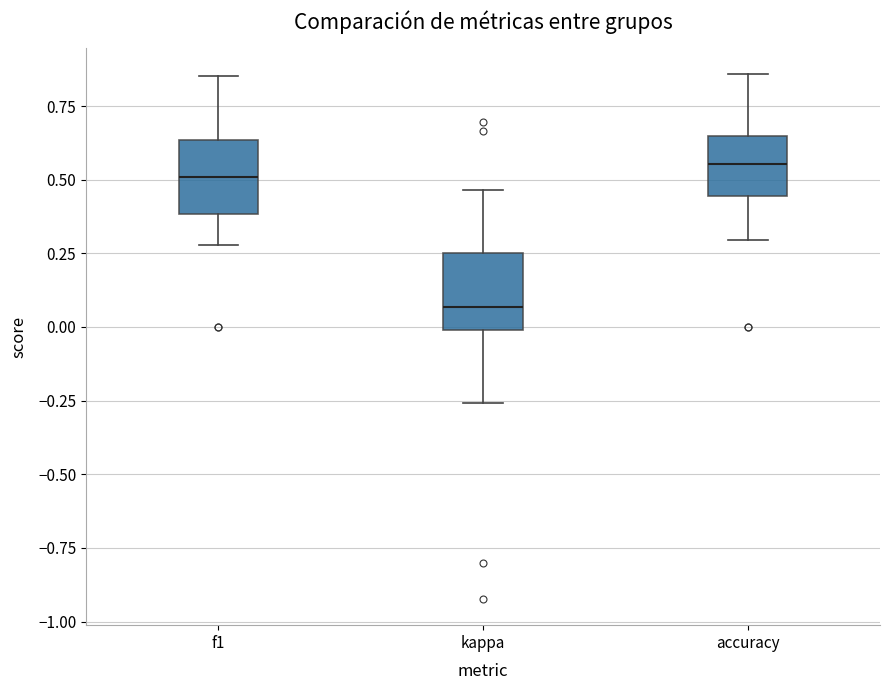

Reading left to right, read every box against the y-axis: the position of its median line, the range the box covers, and the ends of its whiskers. The values are not printed on the chart, so give them approximately, as read against the axis.

f1: median 0.50, box 0.40 to 0.65, whiskers 0.30 to 0.85
kappa: median 0.05, box 0.00 to 0.25, whiskers -0.25 to 0.45
accuracy: median 0.55, box 0.45 to 0.65, whiskers 0.30 to 0.85